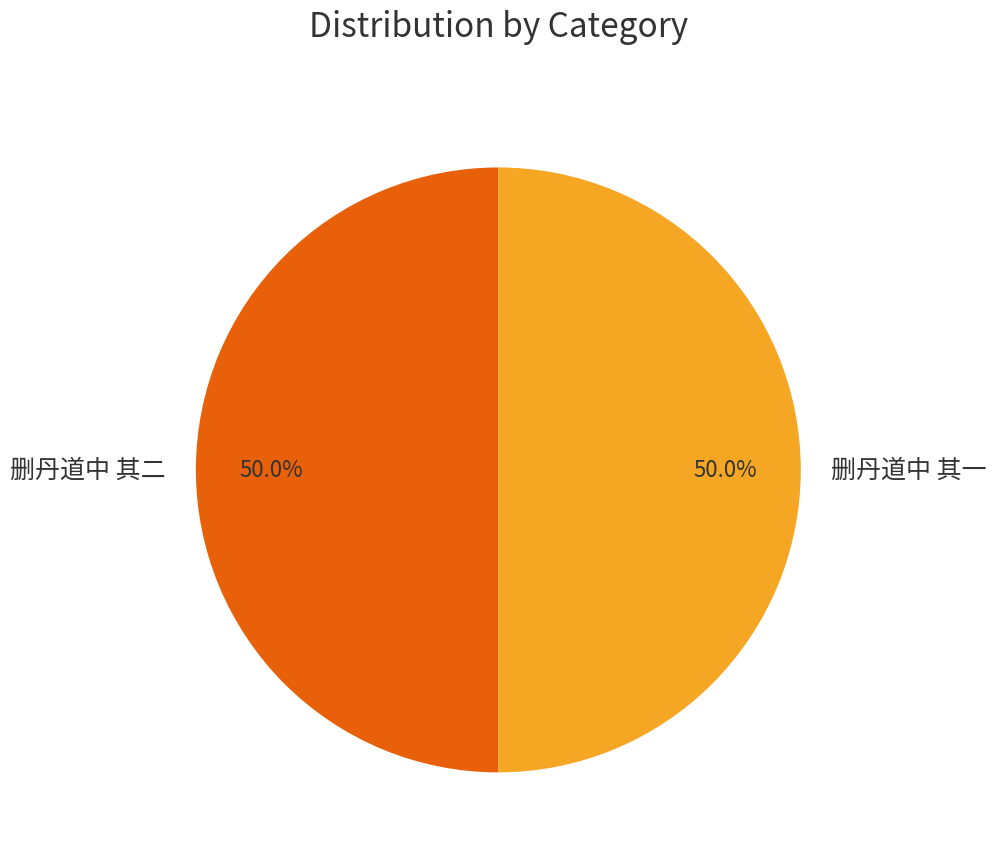

To the nearest percent, what is the average slice percentage?

50%